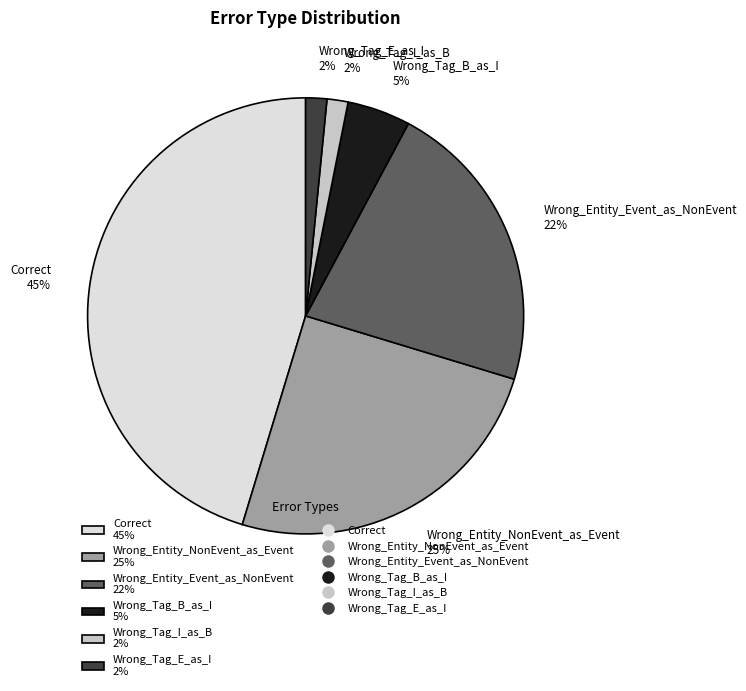

To the nearest percent, what portion does Wrong_Tag_E_as_I 2% represent?

2%